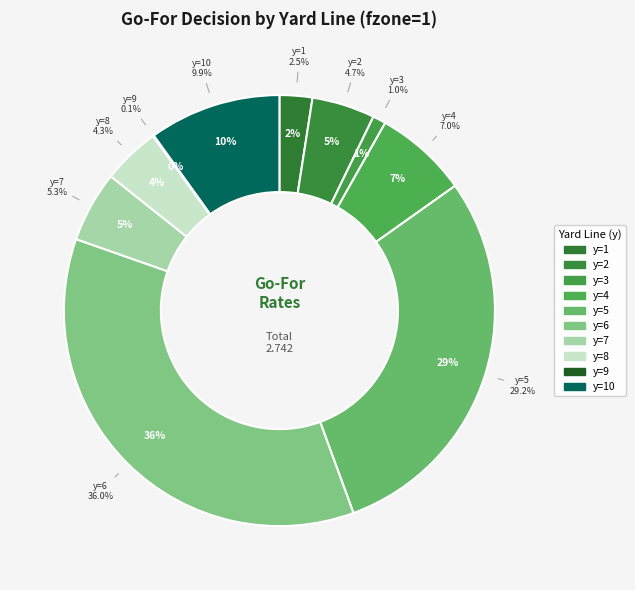

Do y=4 and y=7 together represent more than half of the pie?

No